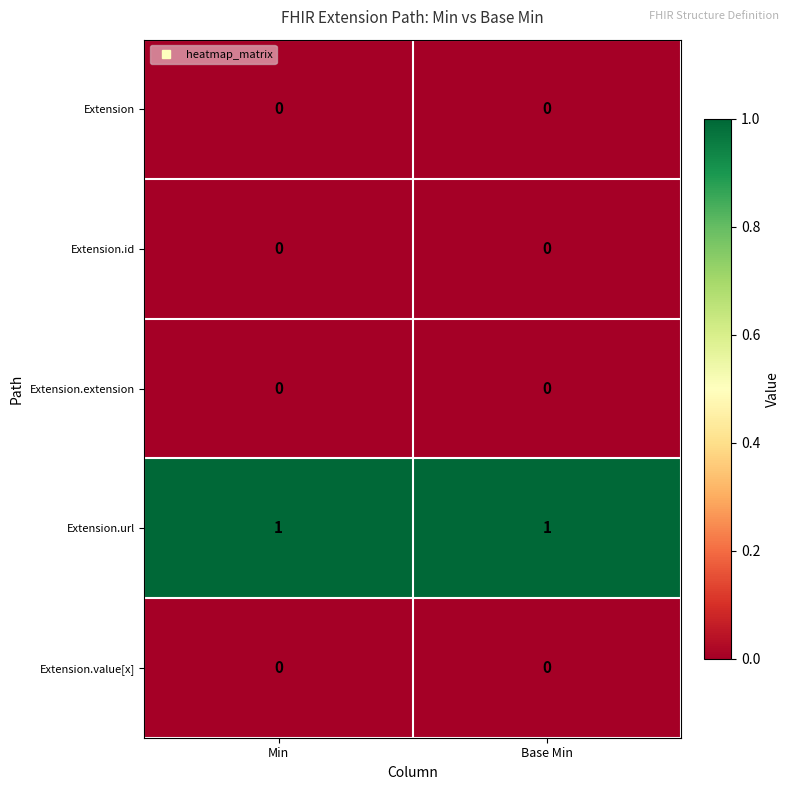

The value of Extension at Base Min is 0. True or false?

True